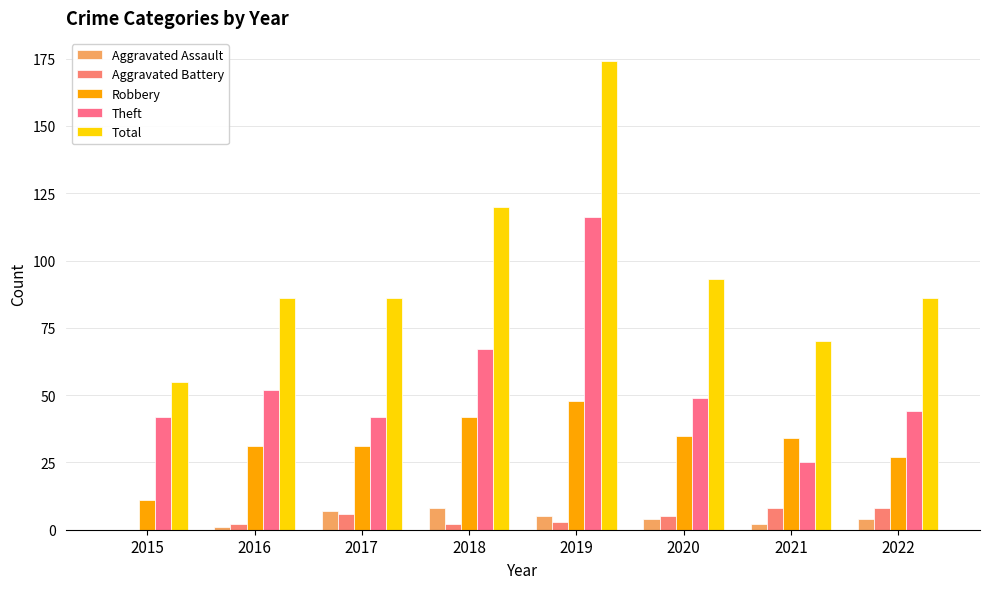

What is the maximum value for Robbery?

48